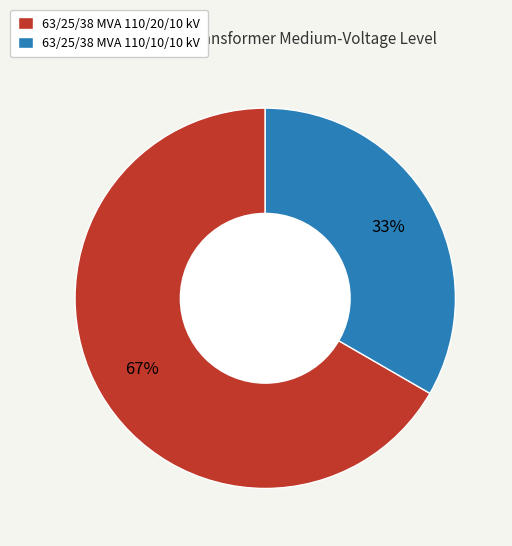

Combined, do 63/25/38 MVA 110/10/10 kV and 63/25/38 MVA 110/20/10 kV account for over 50%?

Yes